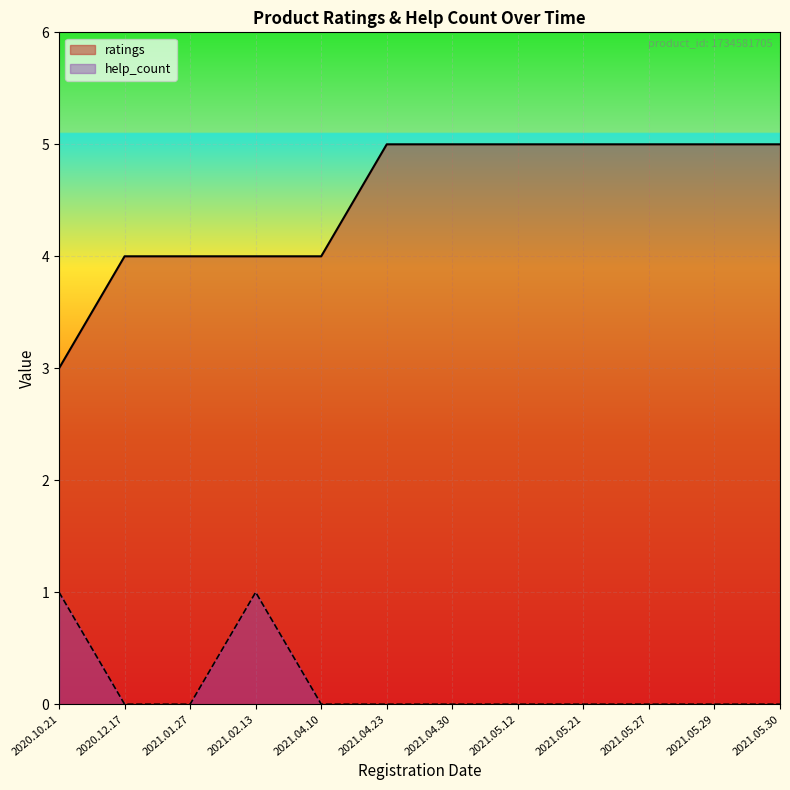

True or false: help_count has a value of 0 at 2021.05.12.

True